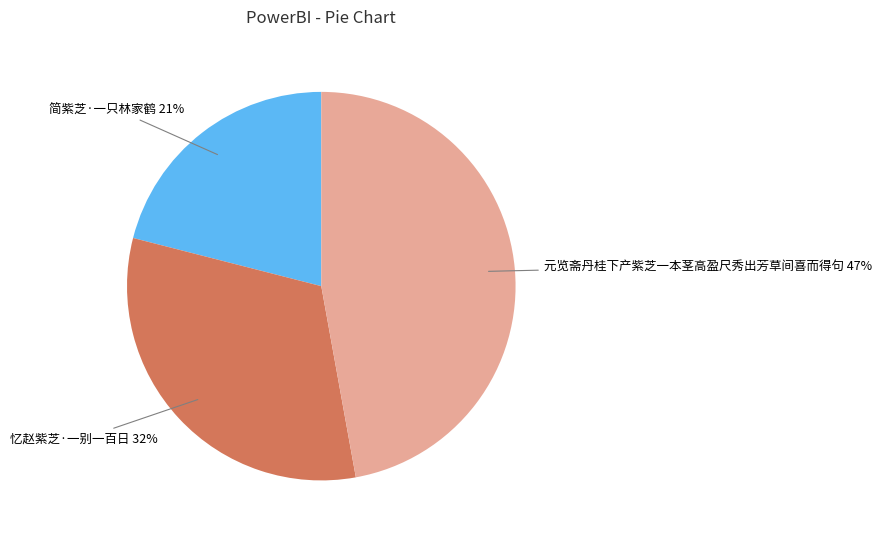

Which has a higher value, 忆赵紫芝·一别一百日 or 元览斋丹桂下产紫芝一本茎高盈尺秀出芳草间喜而得句?

元览斋丹桂下产紫芝一本茎高盈尺秀出芳草间喜而得句